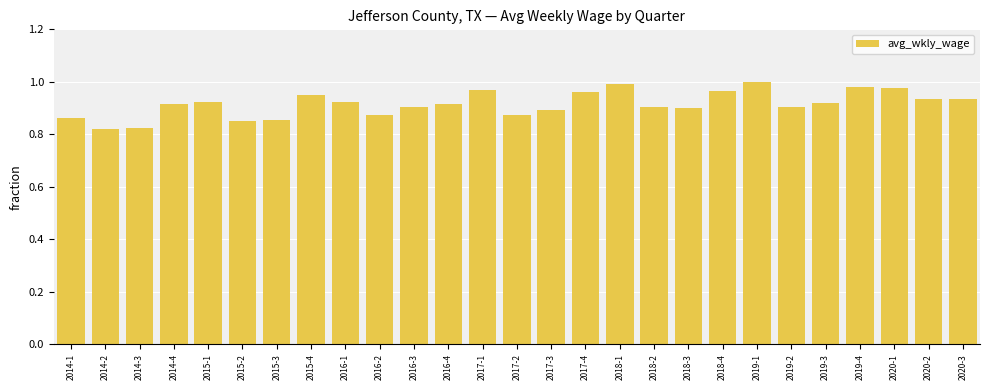

What is the label of the 24th bar from the right?

2014-4